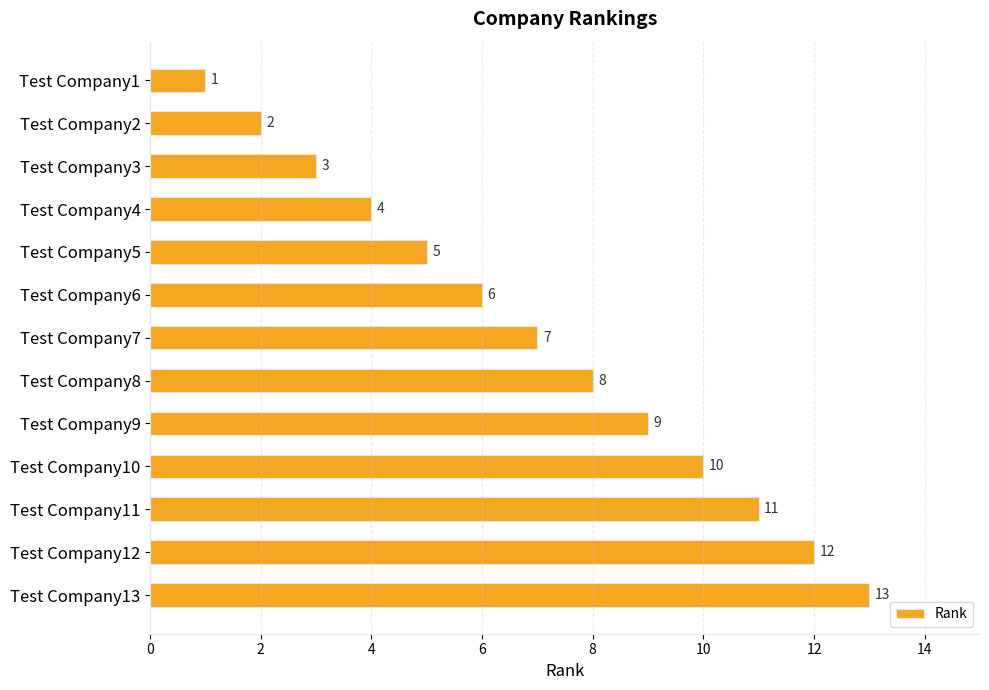

The chart shows a value of 9 at Test Company9. True or false?

True